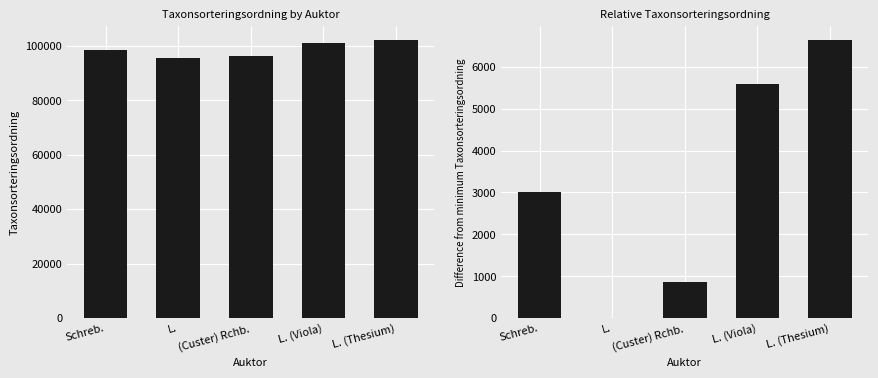

The Difference from min Taxonsorteringsordning series shows 2314 at L. (Thesium). True or false?

False